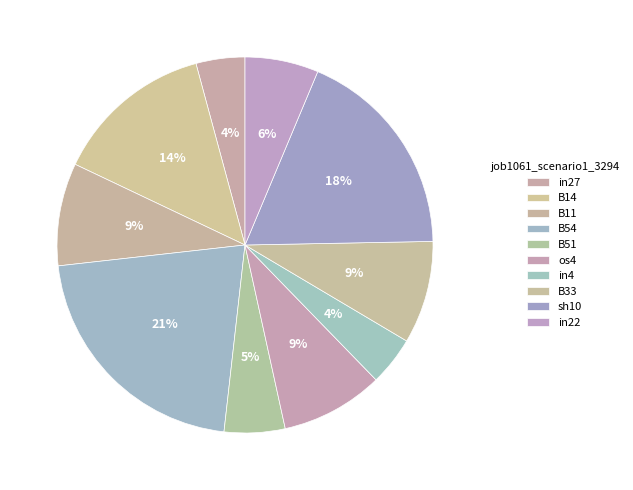

How many slices are in this pie chart?

10